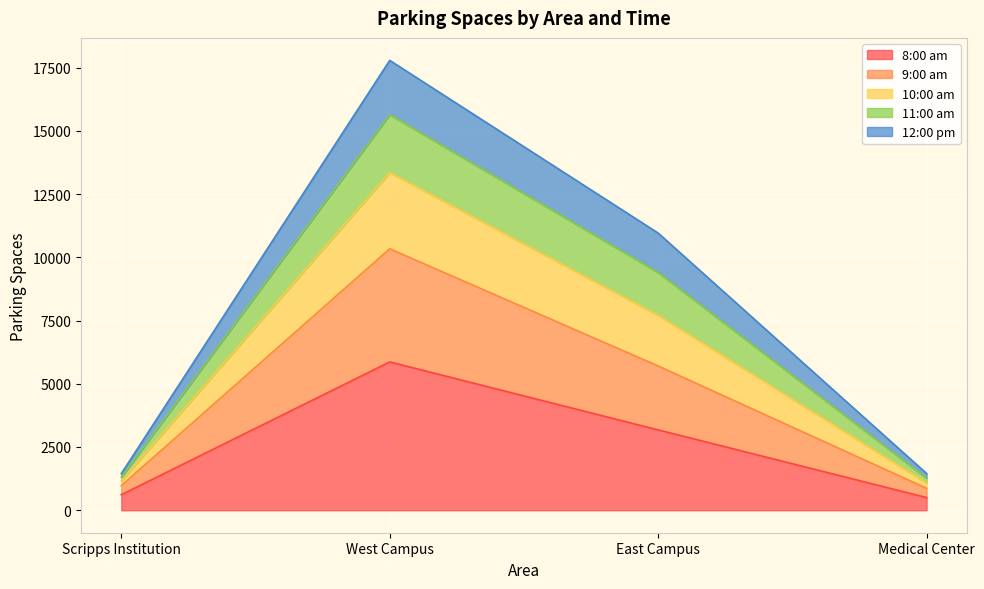

How many interior local peaks does the 10:00 am series have?

1